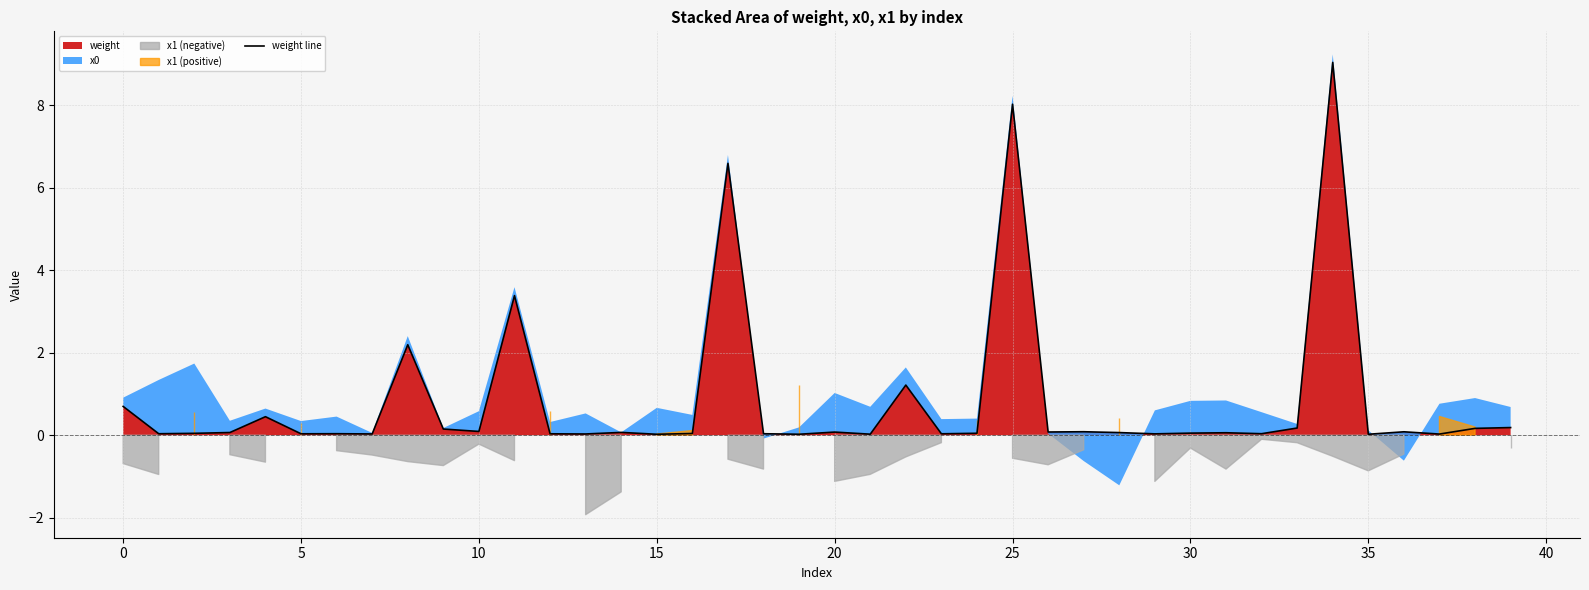

True or false: weight has a value of 8.0 at 25.

True